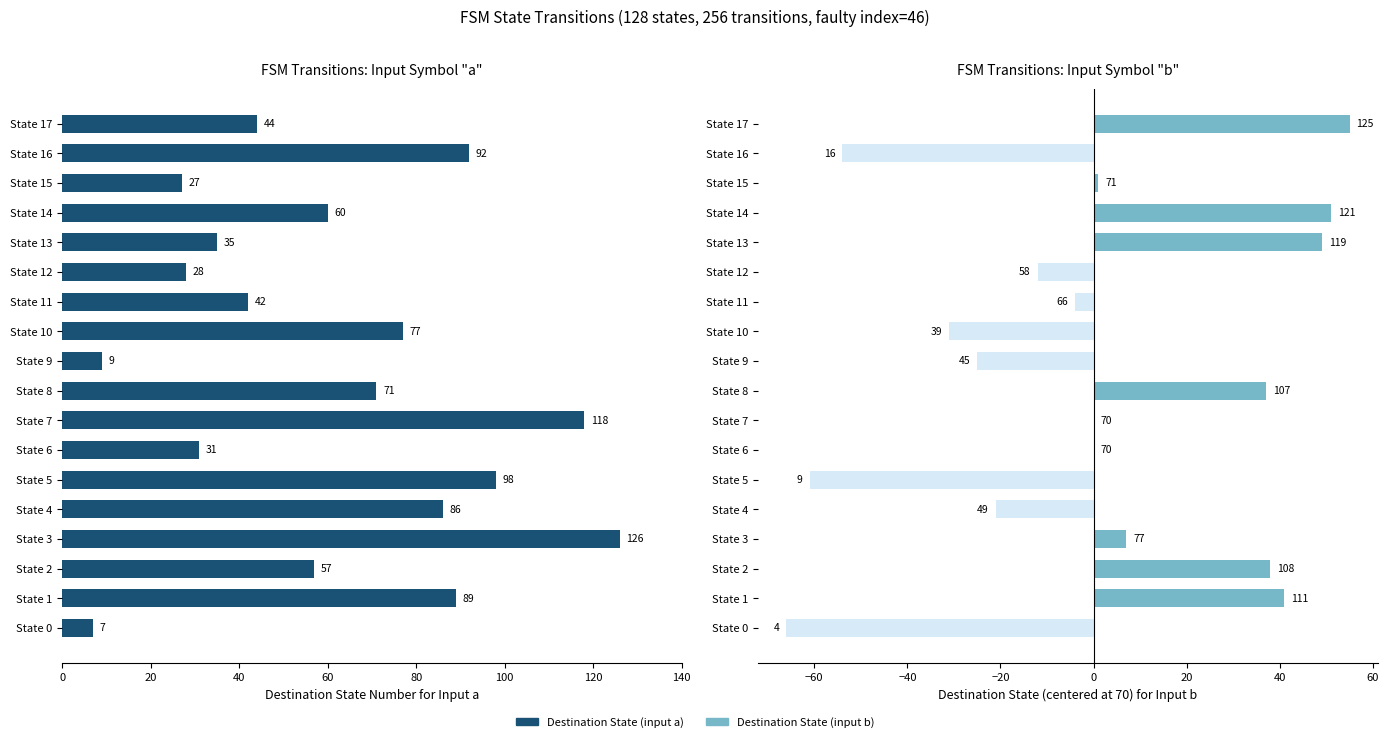

What is the total value across all series at State 16?

38